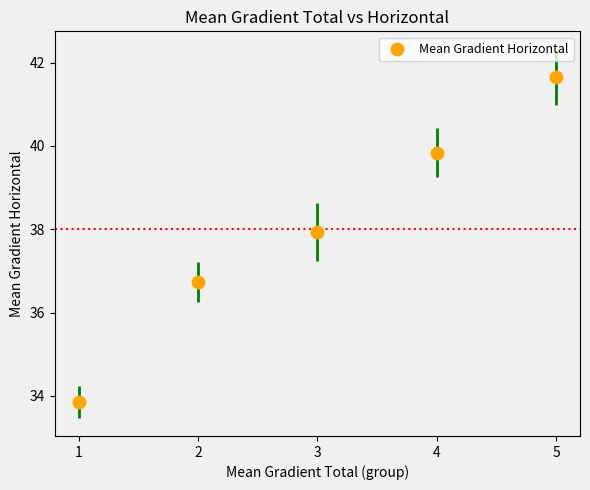

What Y value in the scatter plot is closest to 37?

36.7